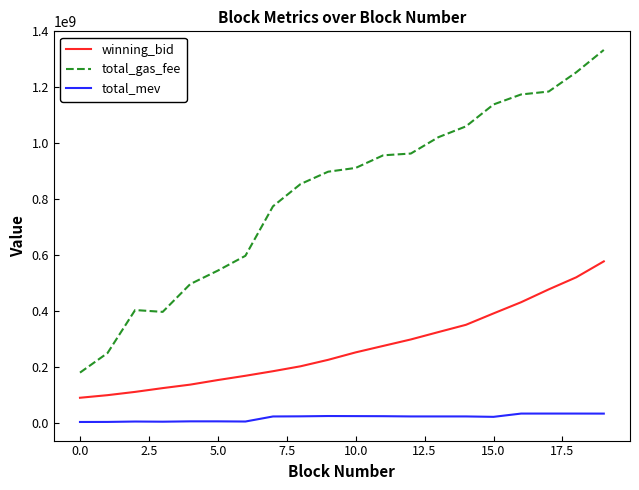

At how many categories does at least one series exceed 79952889?

20